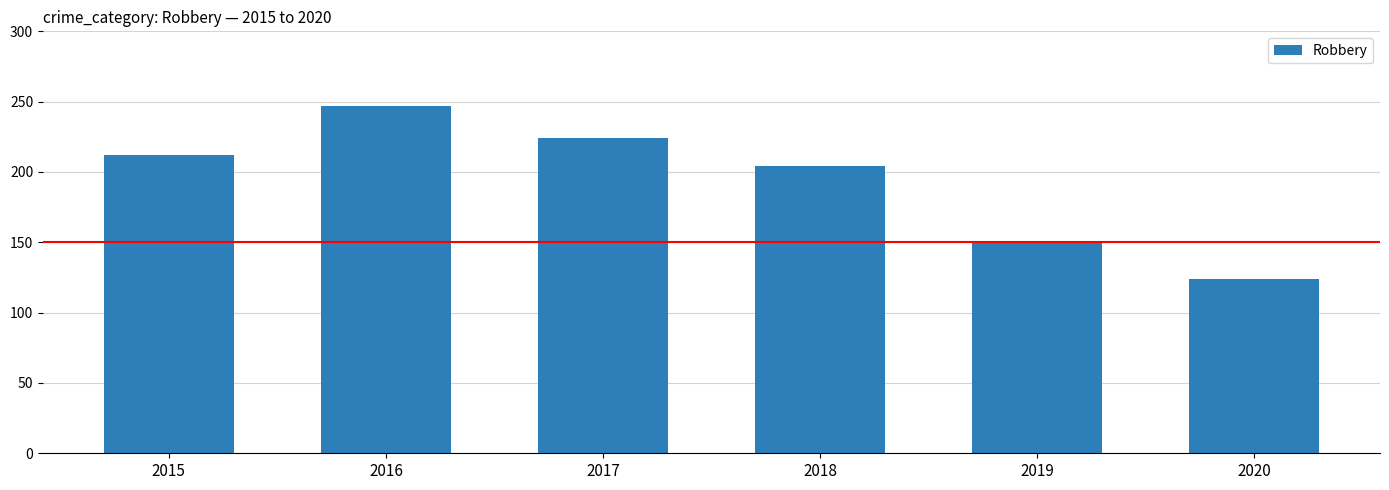

Reading left to right, what are all the values shown in this chart?

212	247	224	204	150	124